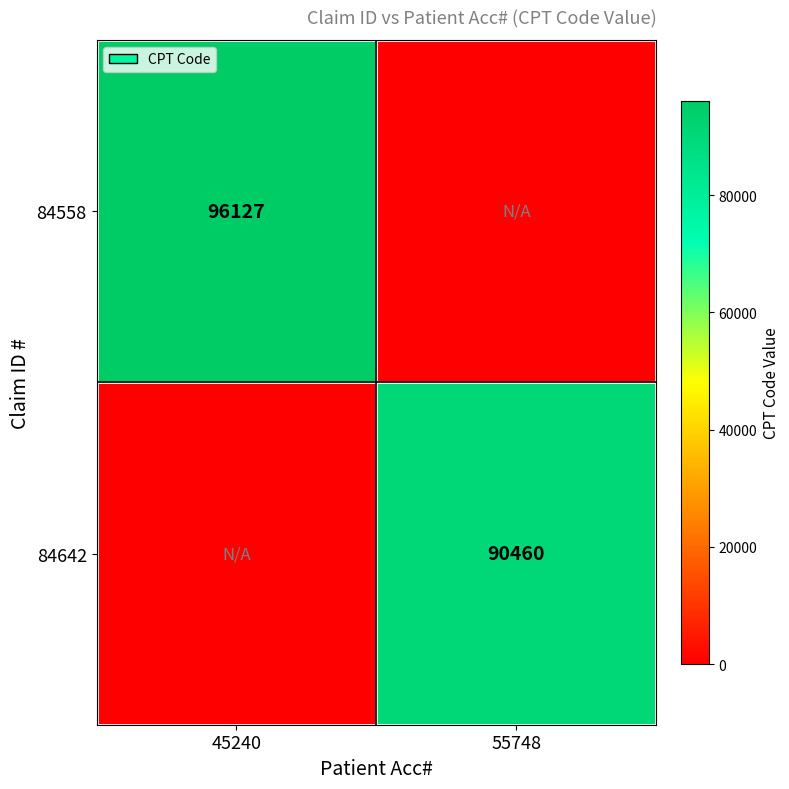

At which category is the sum across all series the highest?

45240